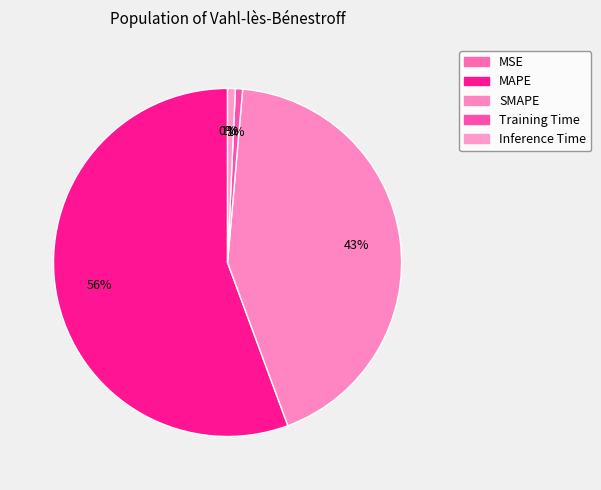

What percentage do Inference Time and SMAPE together represent?

43.7%